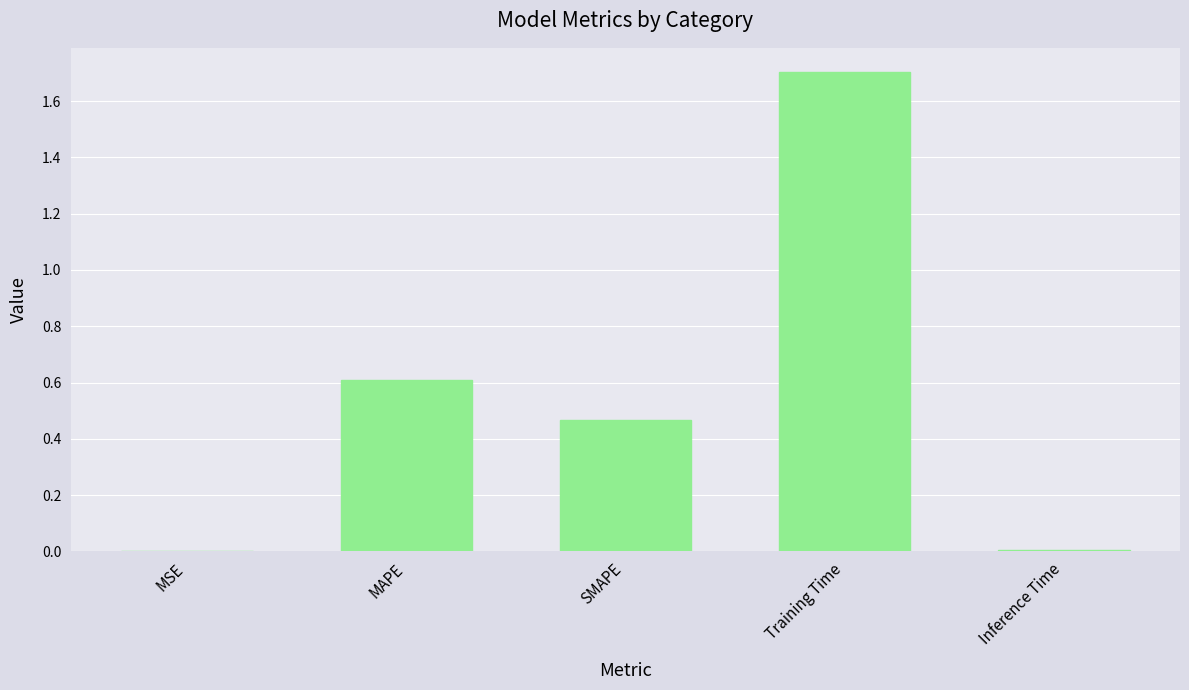

Is it true that the value at MAPE is 0.2?

False